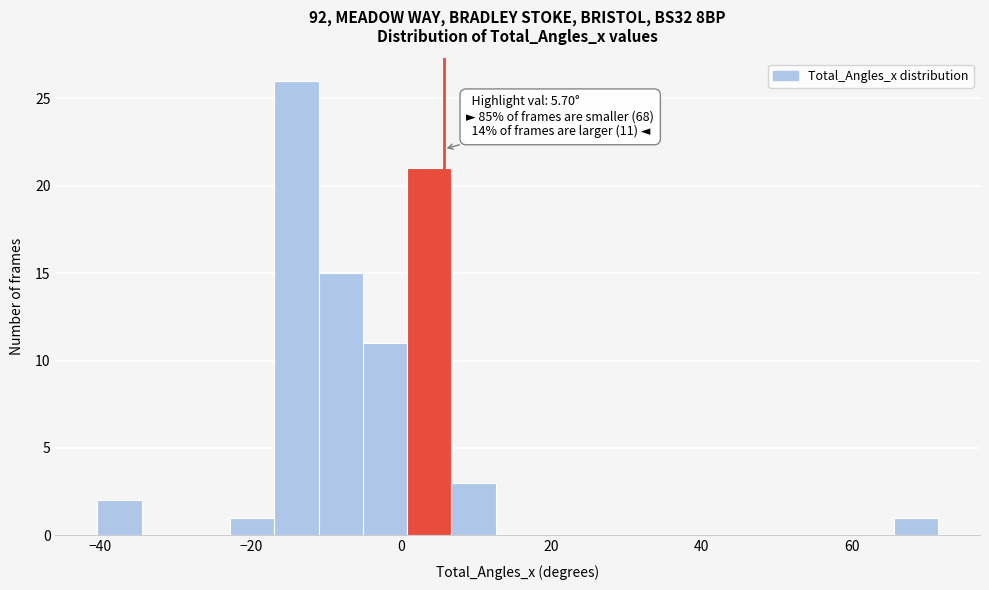

Around what value on the x-axis is the tallest bar? Give the approximate position of its centre, as read against the axis.

-14